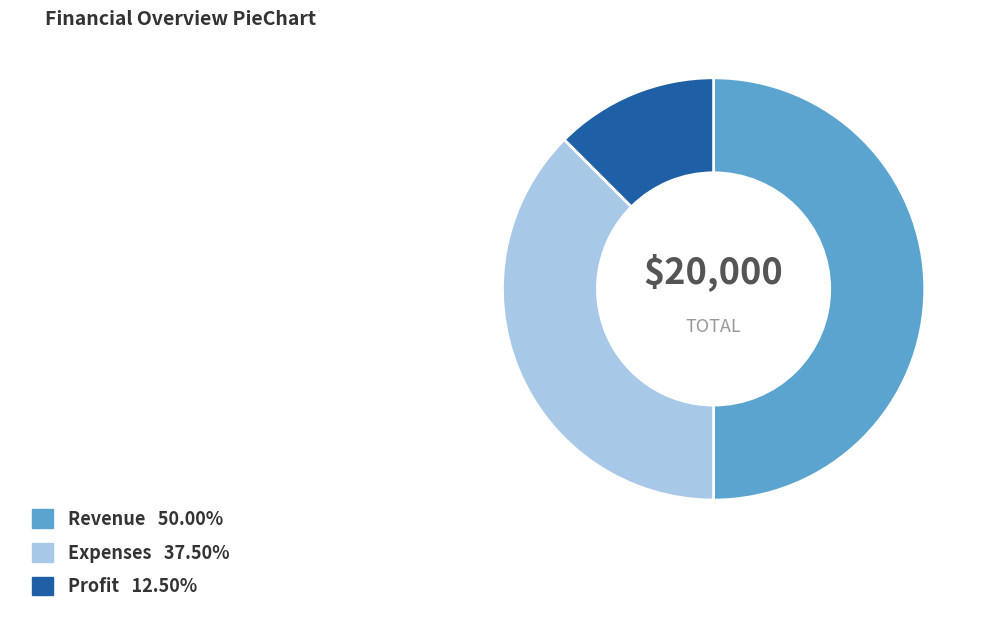

What is the largest slice in the pie chart?

Revenue